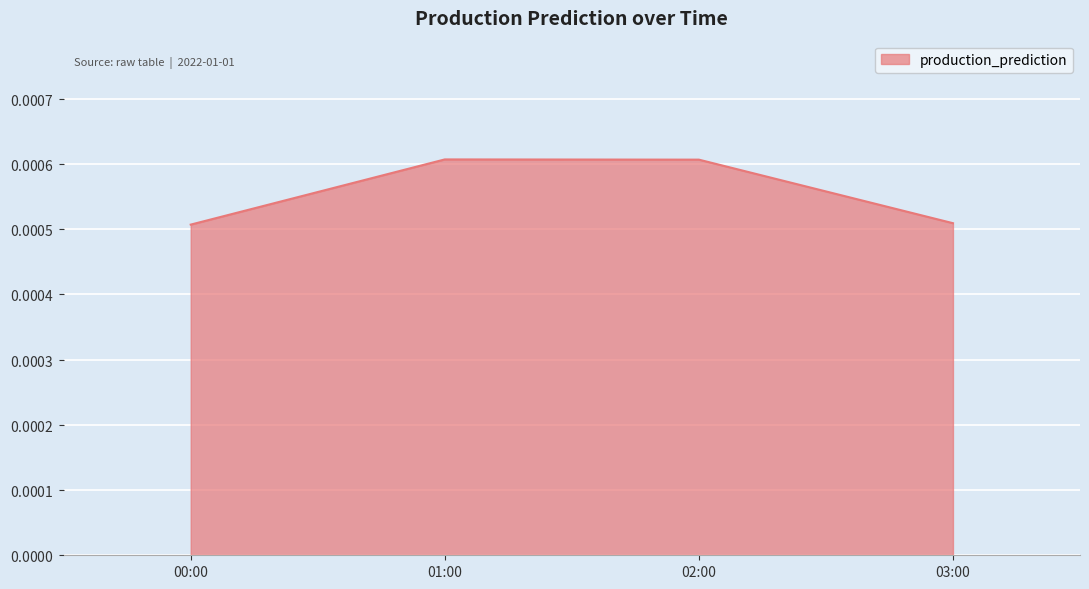

Rank the categories by value from lowest to highest.

00:00, 03:00, 02:00, 01:00